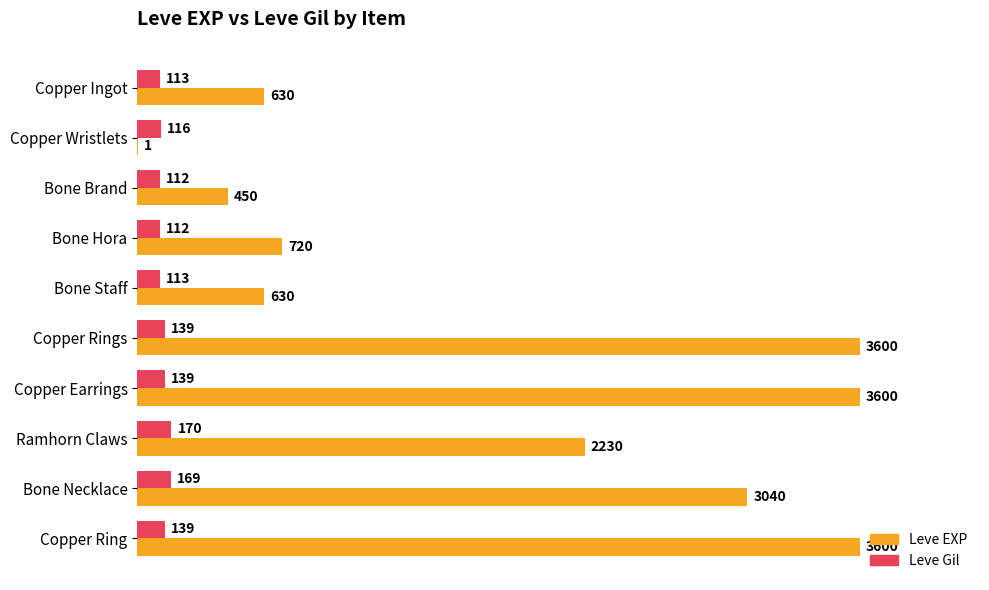

What is the maximum value for Leve Gil?

170